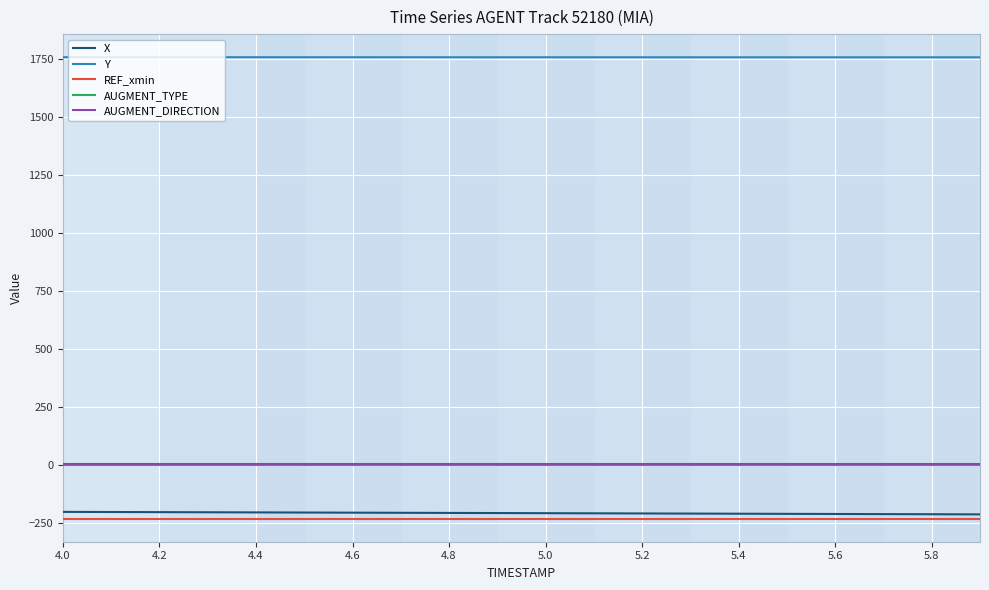

True or false: Y and REF_xmin intersect in this chart.

False